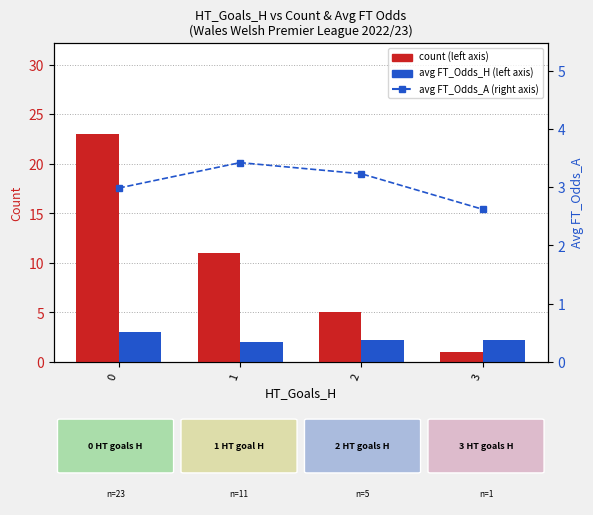

How many count values are between 5 and 23?

3